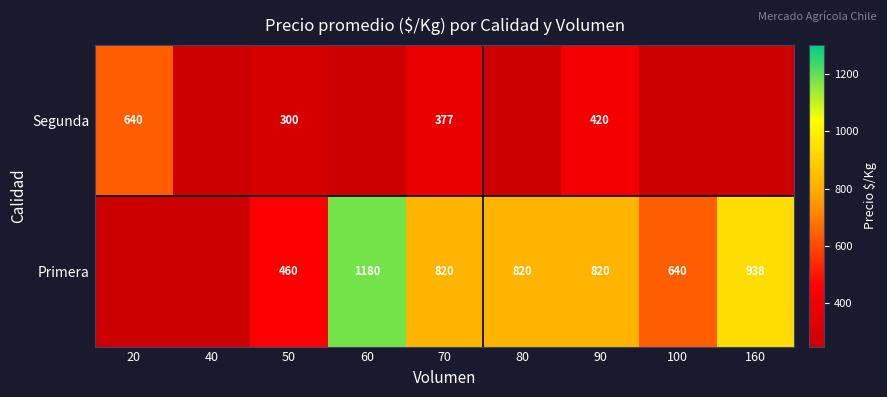

Between 80 and 70, which is larger?

80